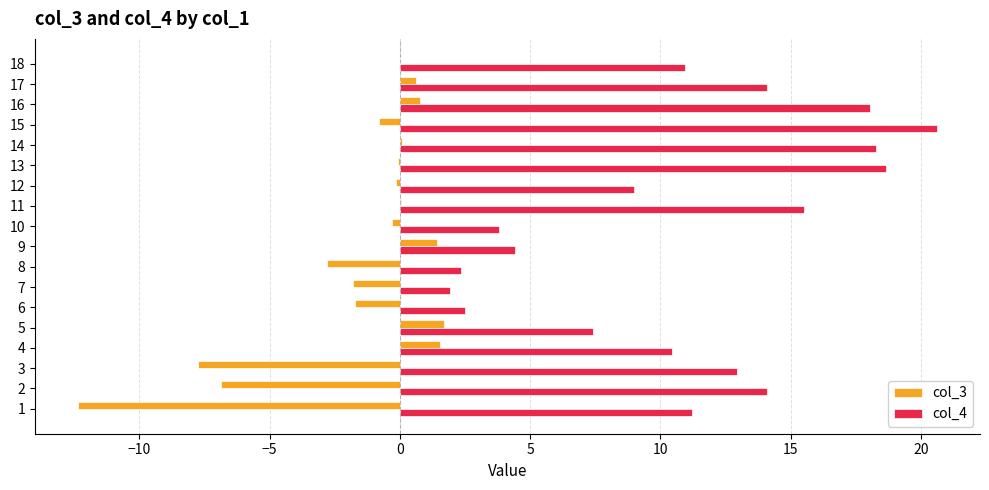

True or false: col_3 has a value of 1.4 at 9.

True